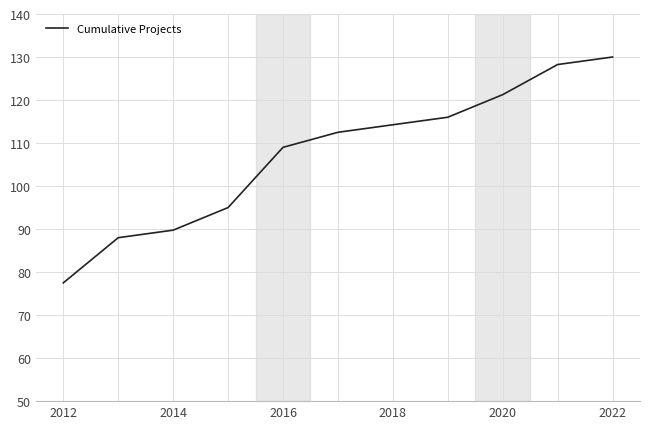

What is the greatest value displayed?

130.0